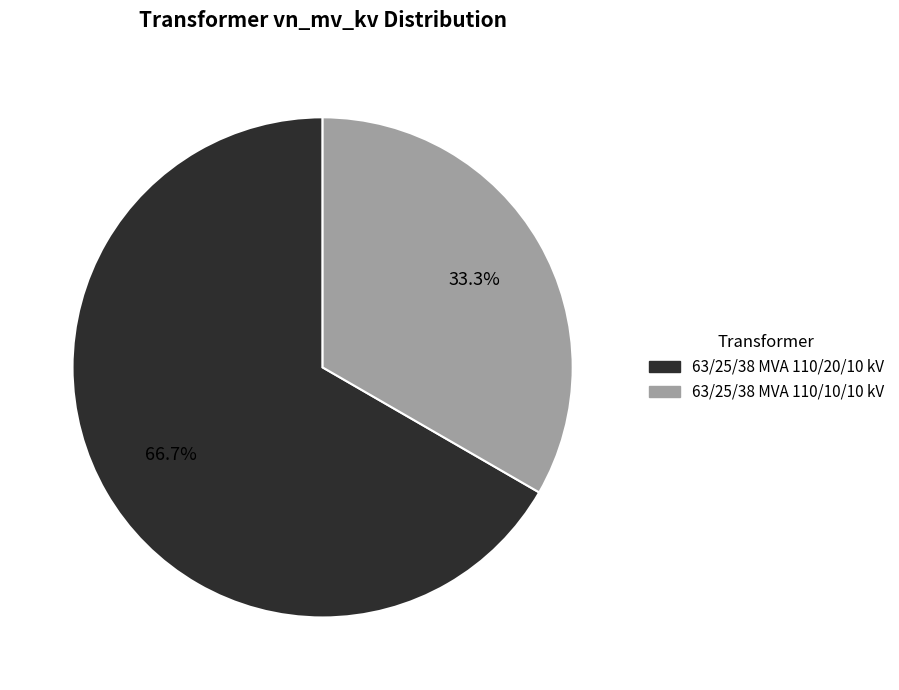

Which slice is the smallest?

63/25/38 MVA 110/10/10 kV